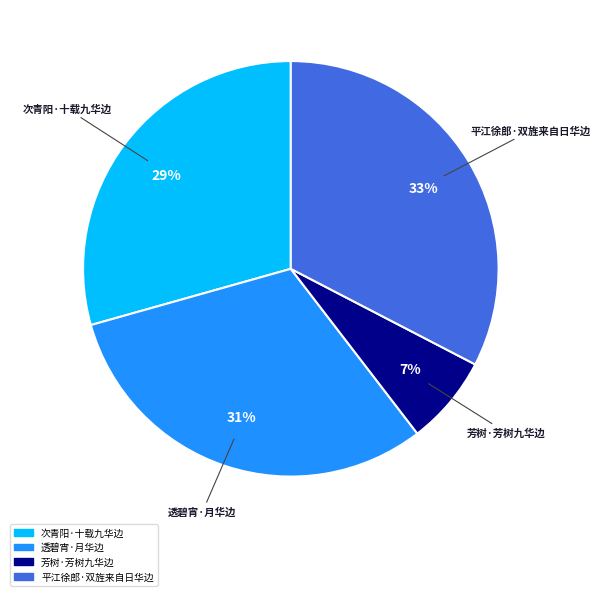

What percentage is the 芳树·芳树九华边 slice, to the nearest percent?

7%